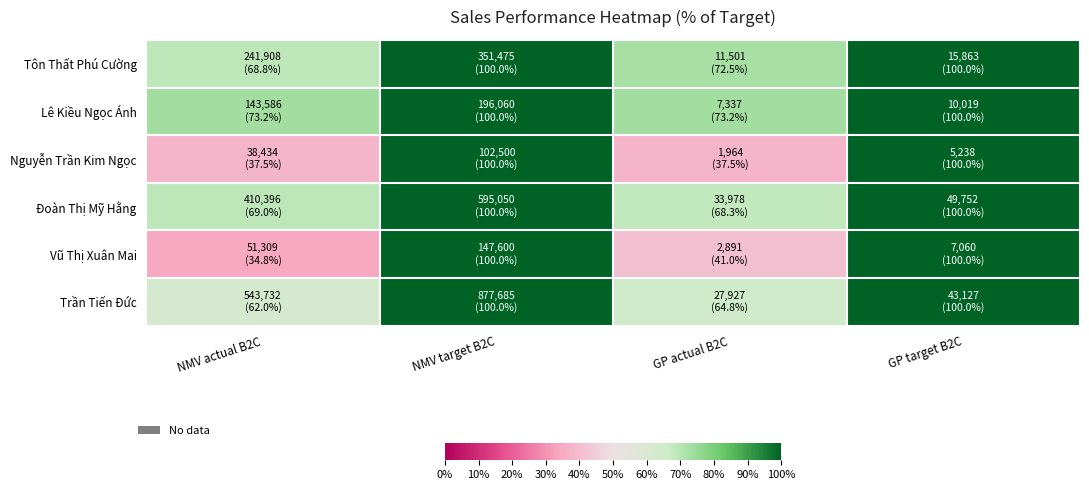

What is the total value across all series at GP target B2C?

600.0